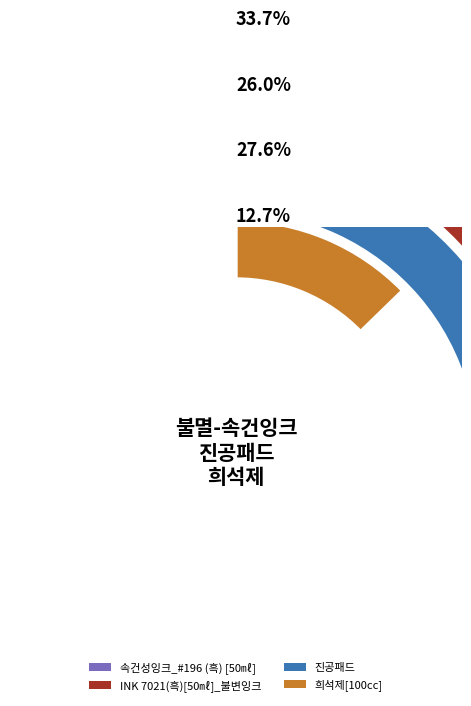

Which slice is the largest?

속건성잉크_#196 (흑) [50㎖]